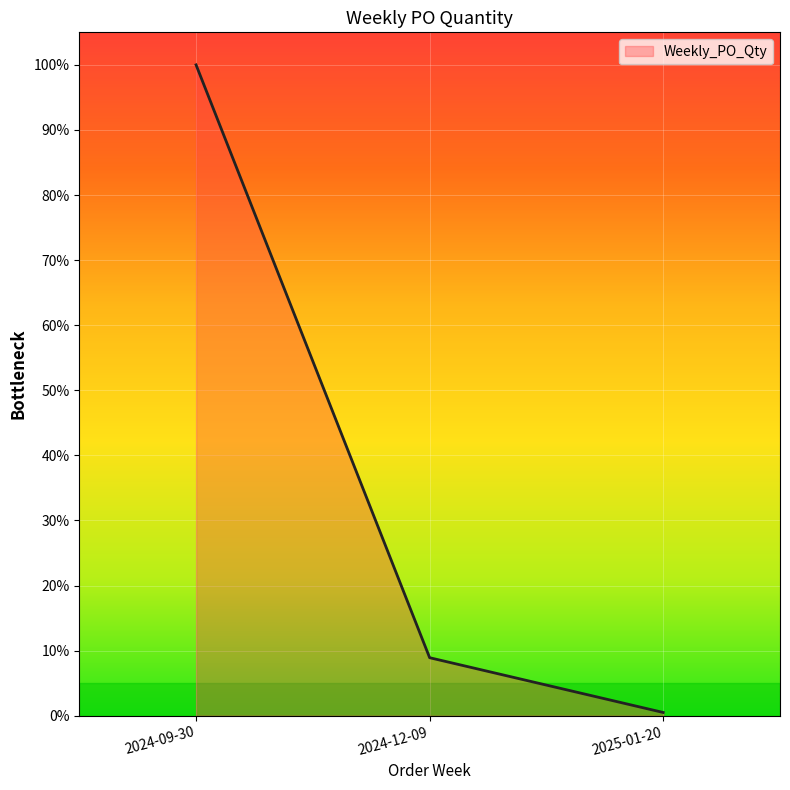

Reading left to right, transcribe all the data shown in this chart.

1616	144	8